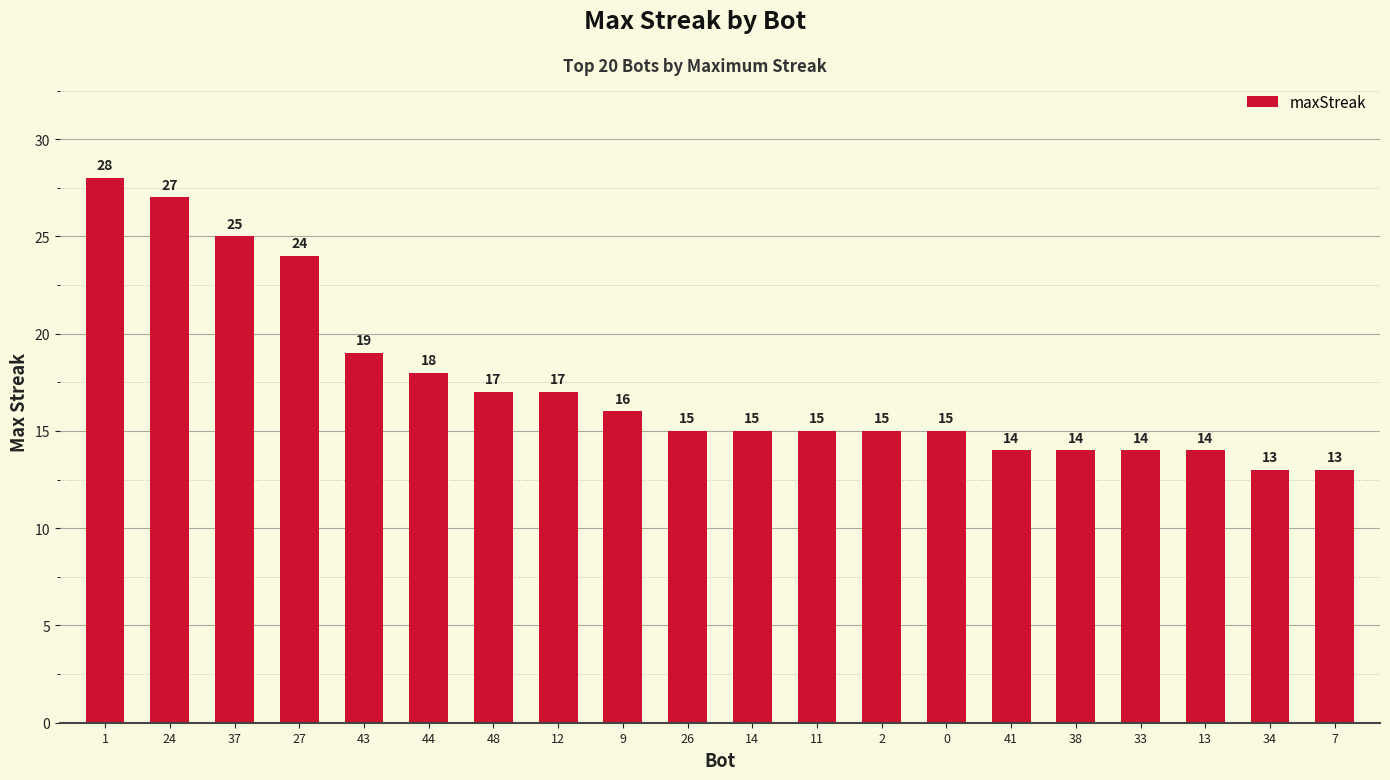

How many distinct data groups are displayed?

1